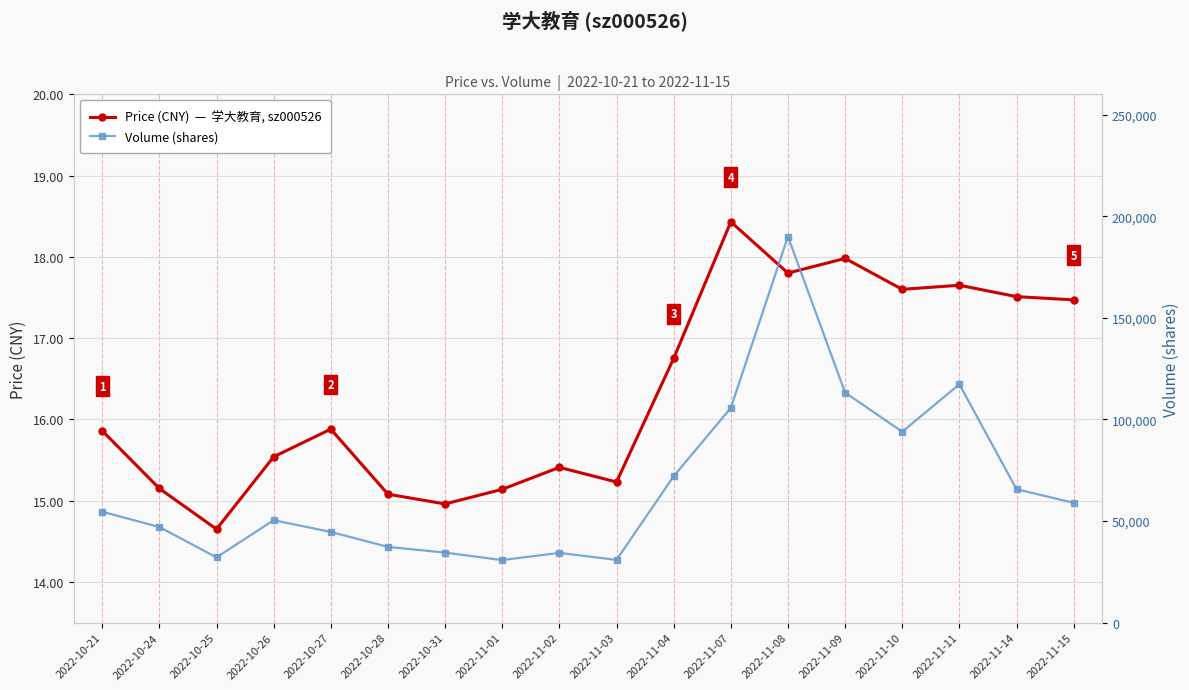

True or false: Price (CNY)  —  学大教育, sz000526 has a value of 11.0 at 2022-10-27.

False